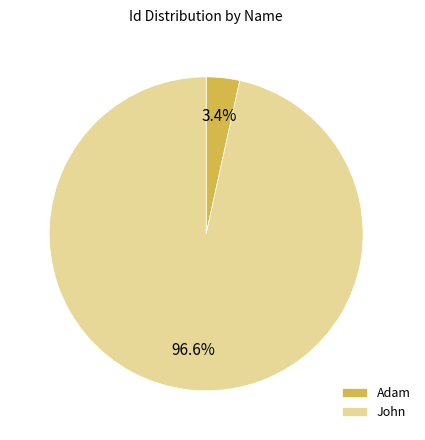

Which category has the biggest portion of the pie?

John